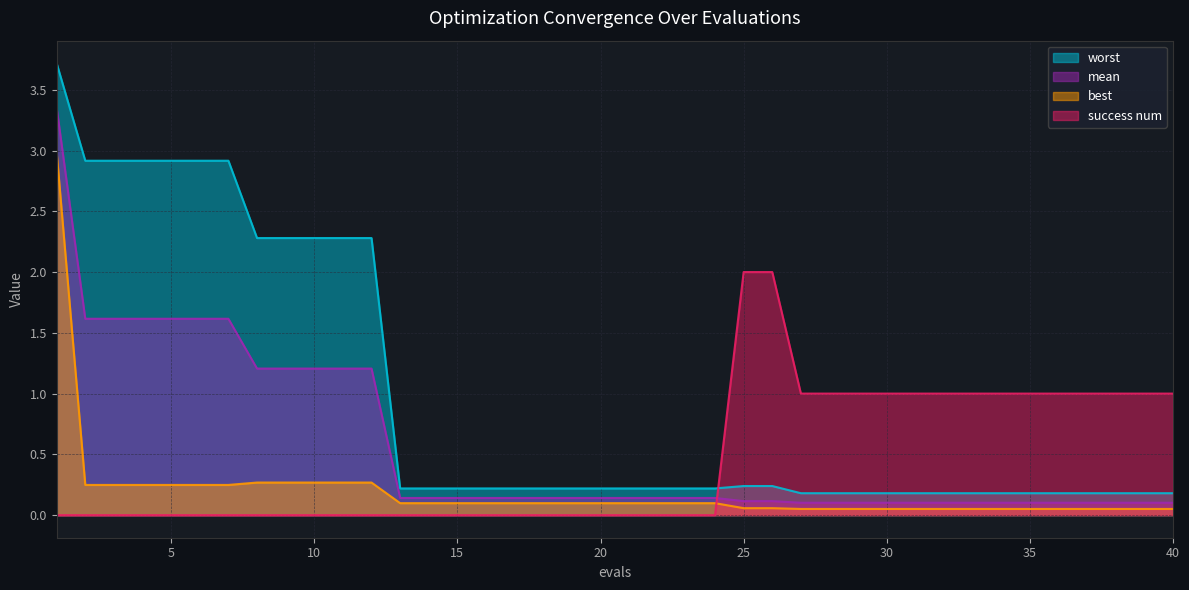

How many values in success num are above zero?

16